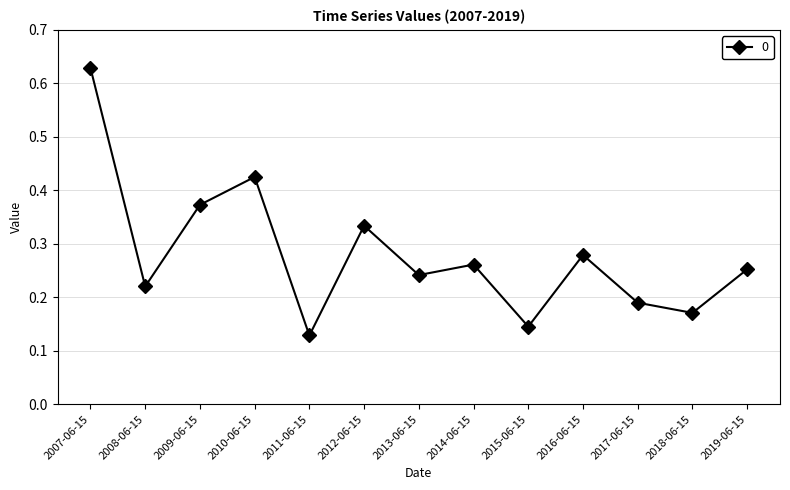

What is the sum of the values at 2018-06-15 and 2007-06-15?

0.8